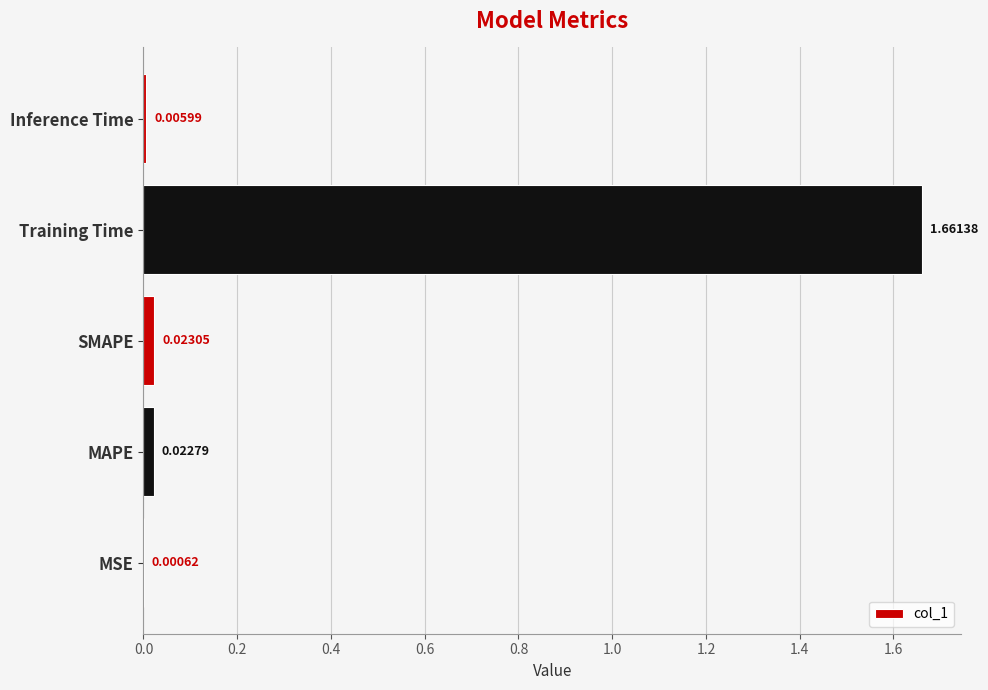

At which label is the value closest to 0?

MSE